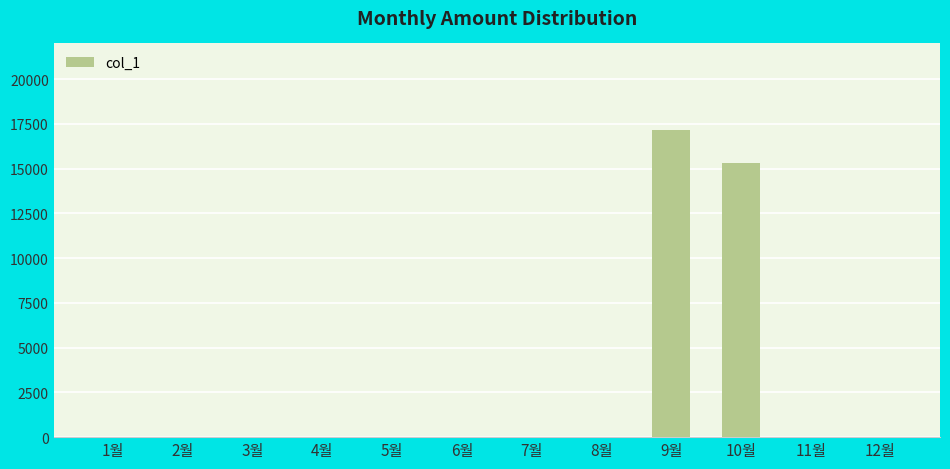

What is the maximum value shown in the chart?

17180